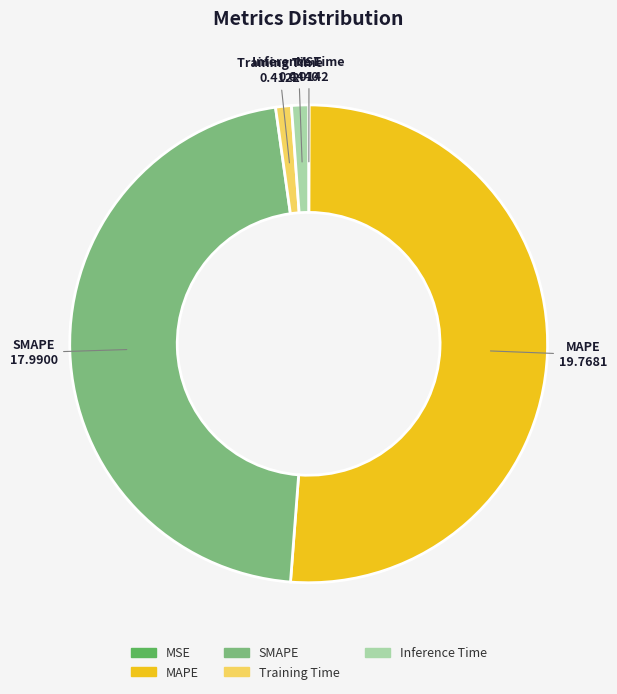

Combined, do MAPE and Inference Time account for over 50%?

Yes